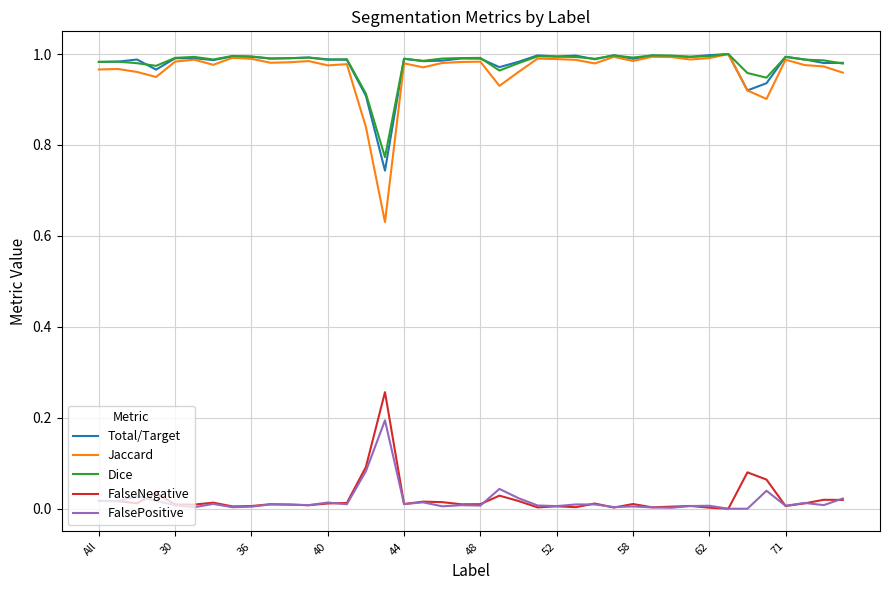

Which series has the widest spread of values?

Jaccard